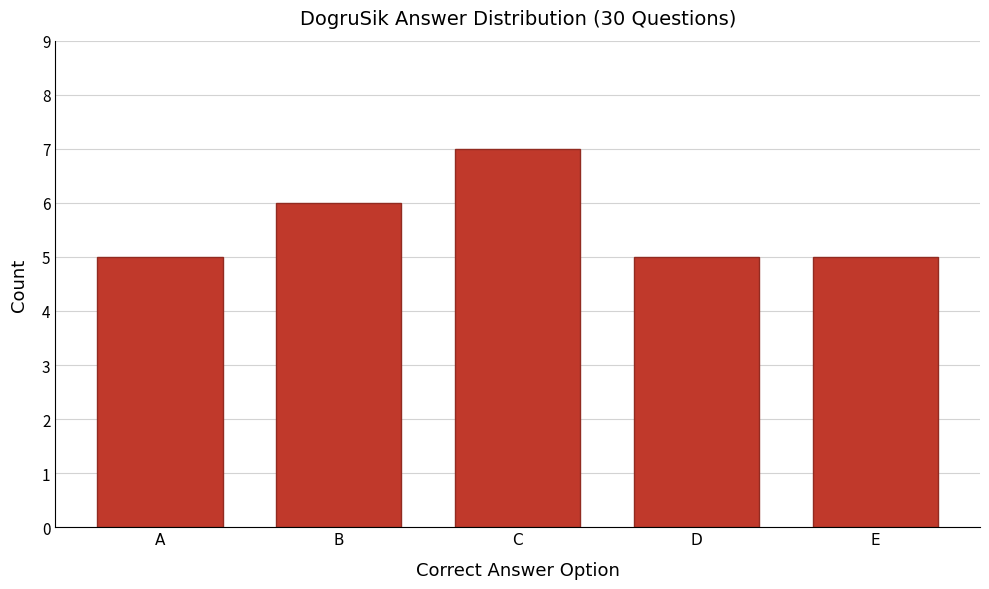

Reading right to left, transcribe all the data shown in this chart.

5	5	7	6	5